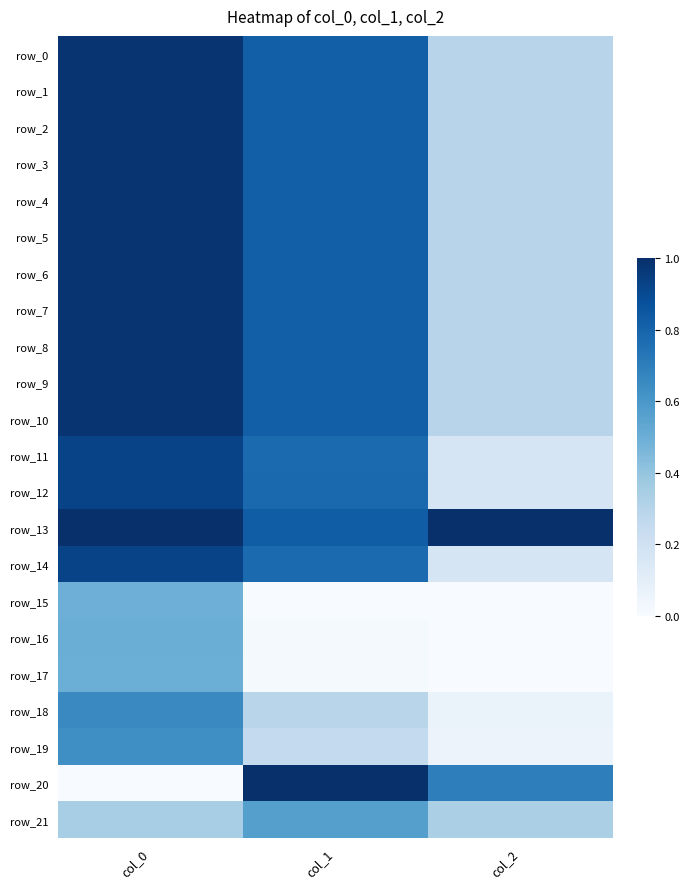

List the series in order of their peak value, lowest first.

row_15, row_17, row_16, row_21, row_19, row_18, row_12, row_14, row_11, row_10, row_6, row_9, row_2, row_0, row_1, row_5, row_4, row_3, row_7, row_8, row_13, row_20